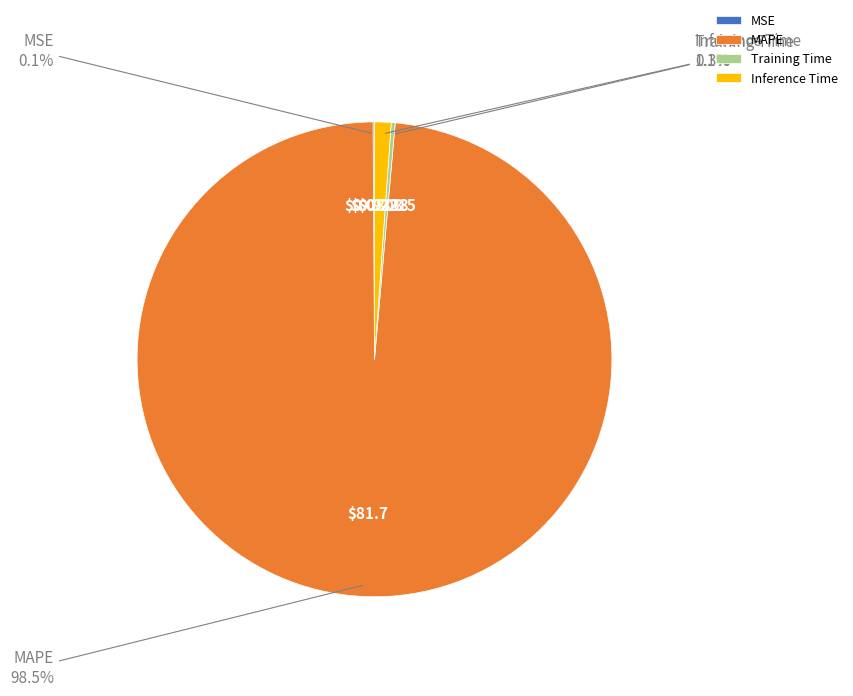

Which category accounts for the majority?

MAPE